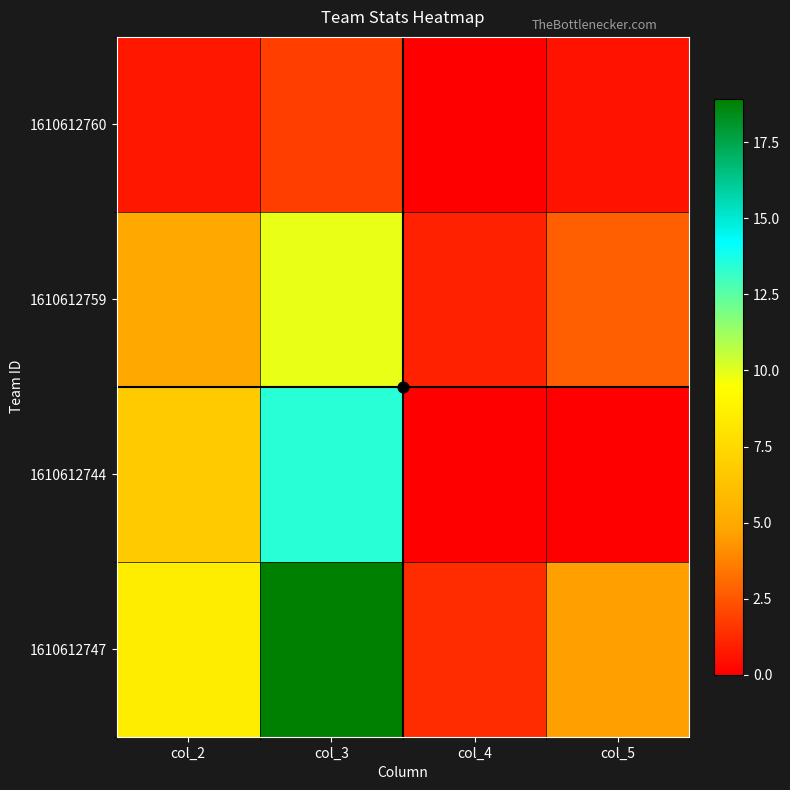

What is the maximum value shown in the chart?

18.9